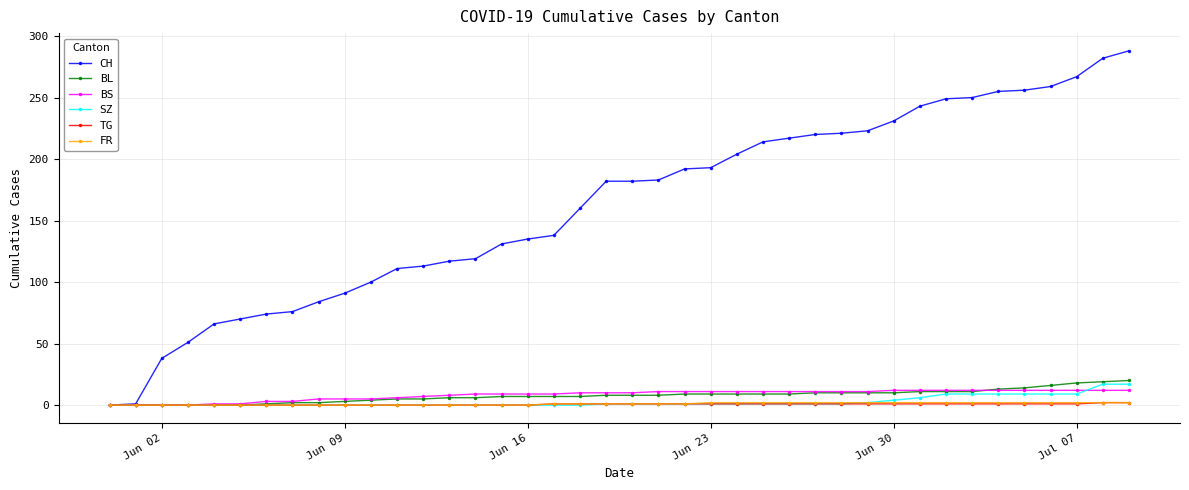

What is the value of the CH point at the 30th from the left?

223